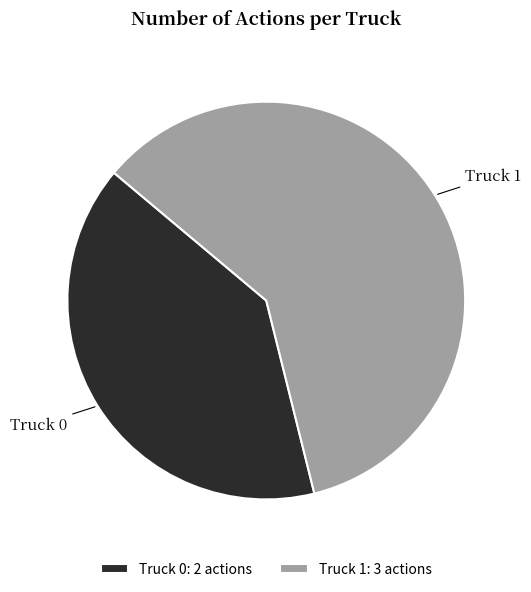

How many segments does this pie chart have?

2